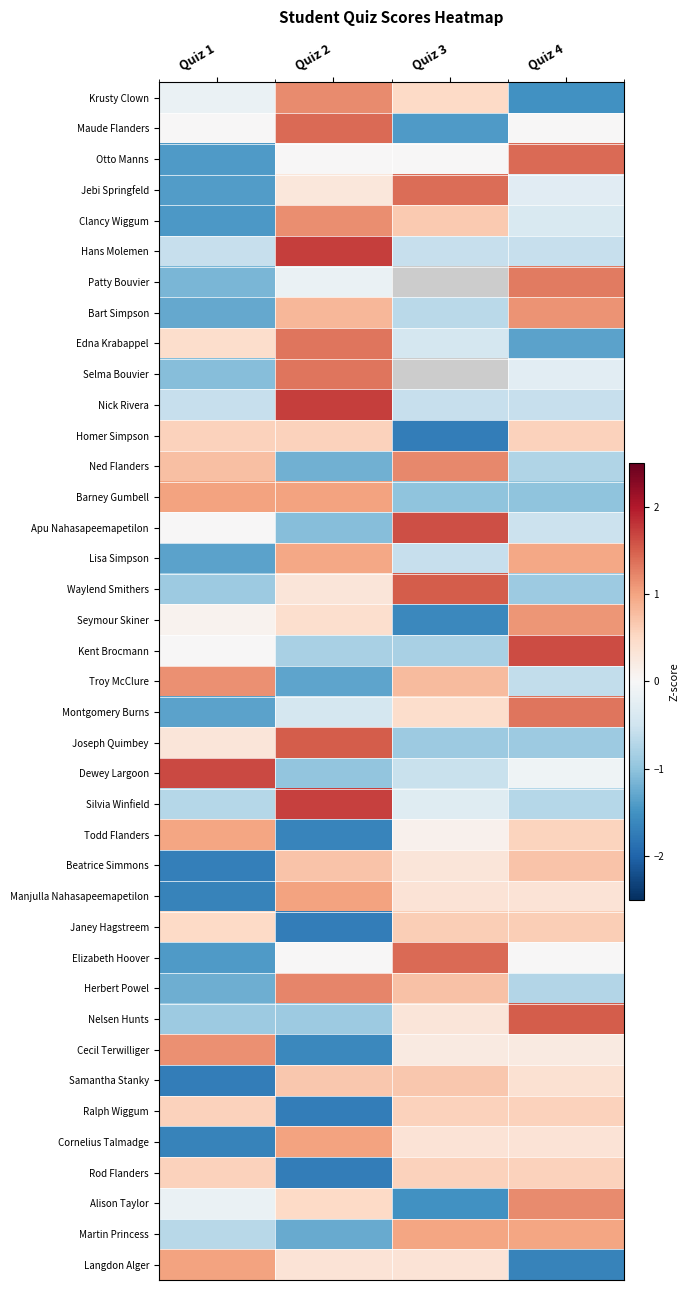

At which label does Herbert Powel reach its minimum?

Quiz 1